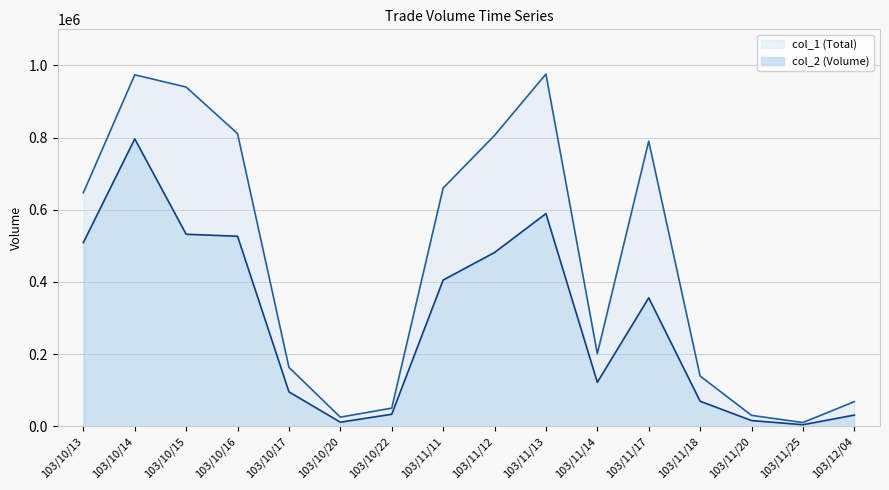

True or false: col_1 (Total) has a value of 806000 at 103/11/12.

True